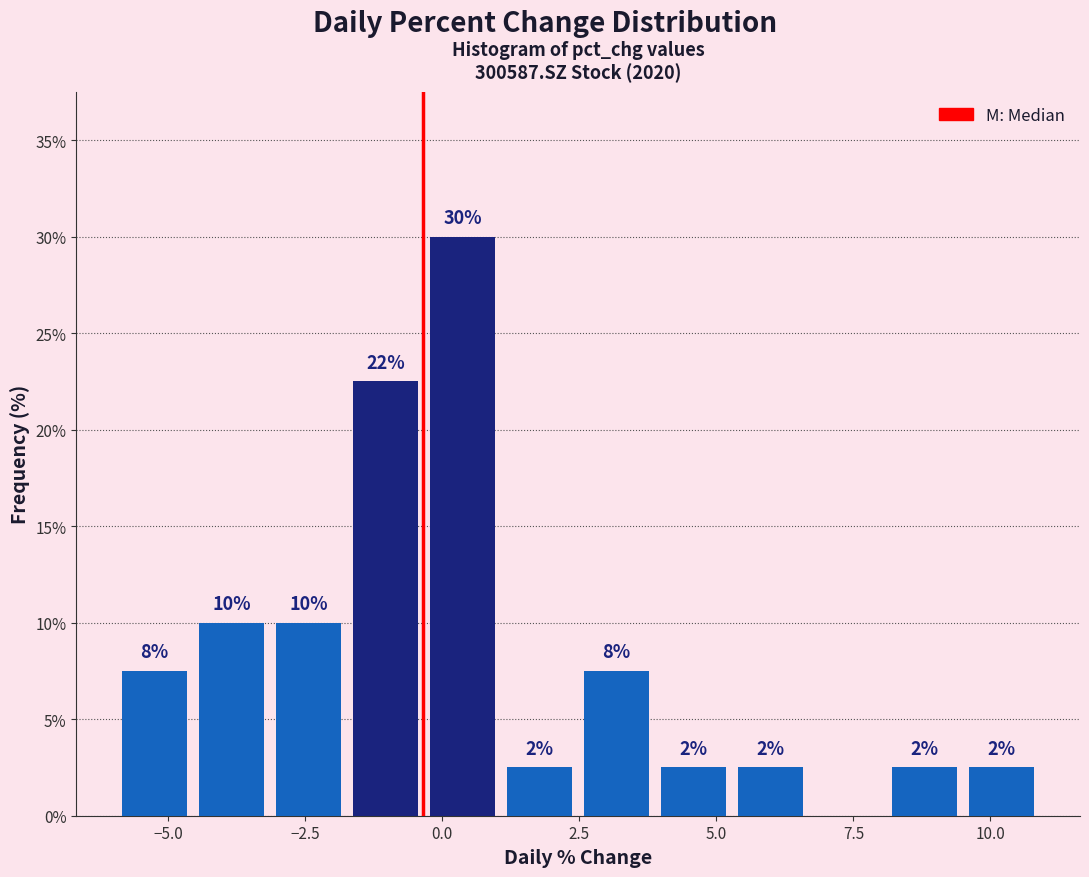

Around what value on the x-axis is the tallest bar? Give the approximate position of its centre, as read against the axis.

0.5